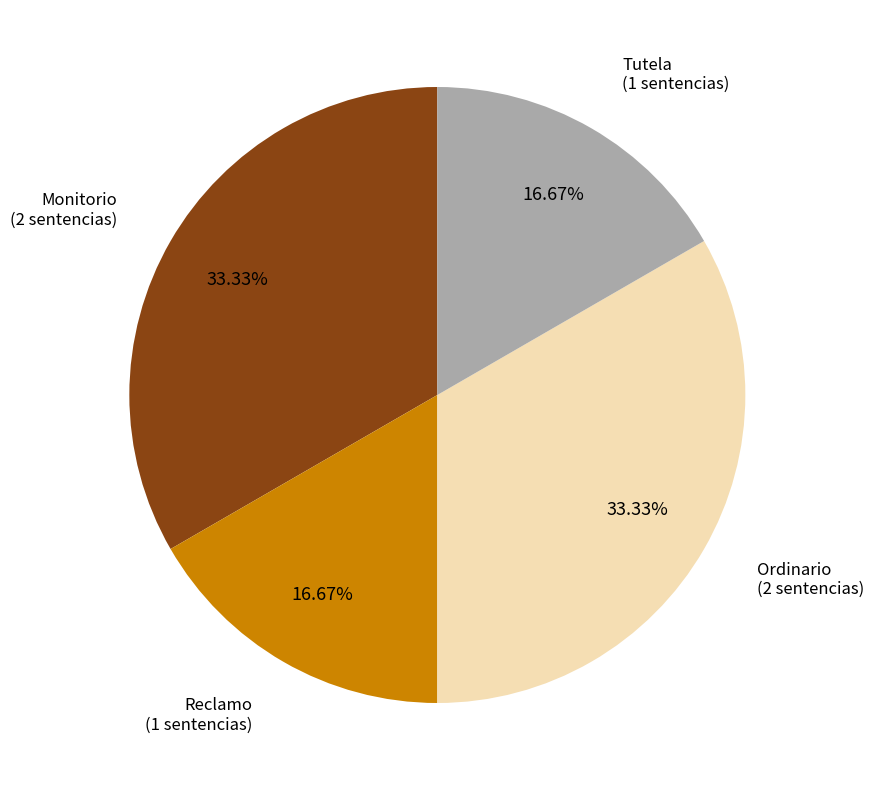

Does any single category account for the majority?

No